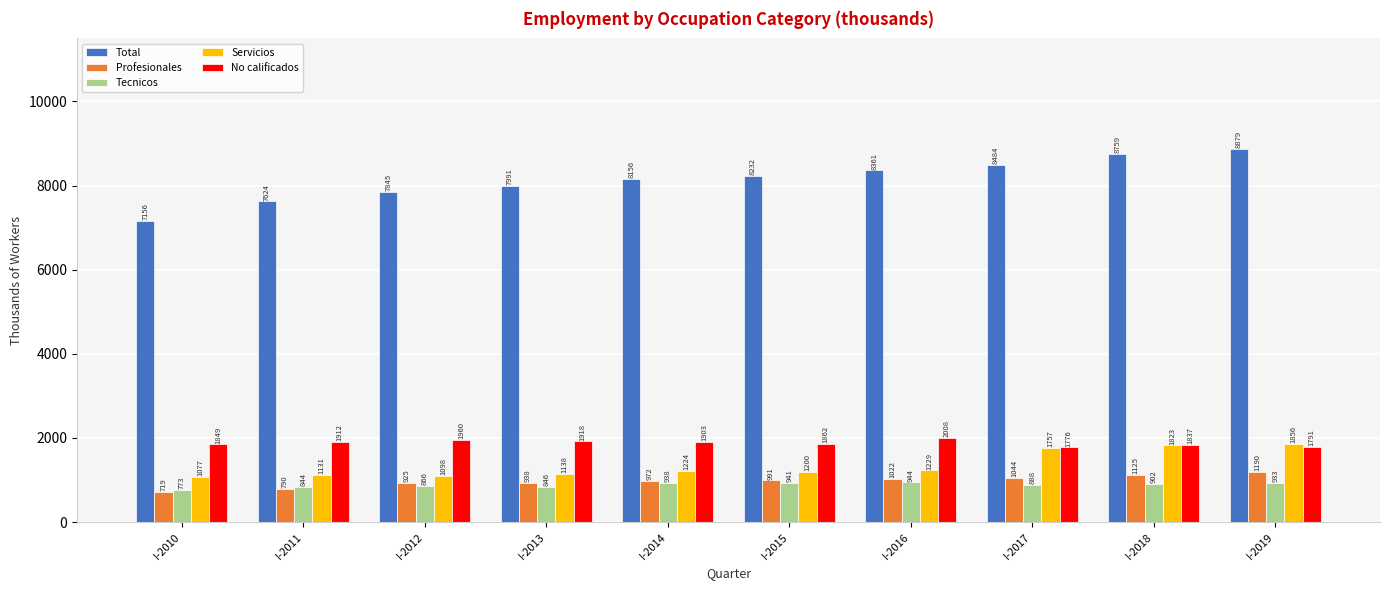

Between I-2013 and I-2019, which series saw the biggest shift?

Total